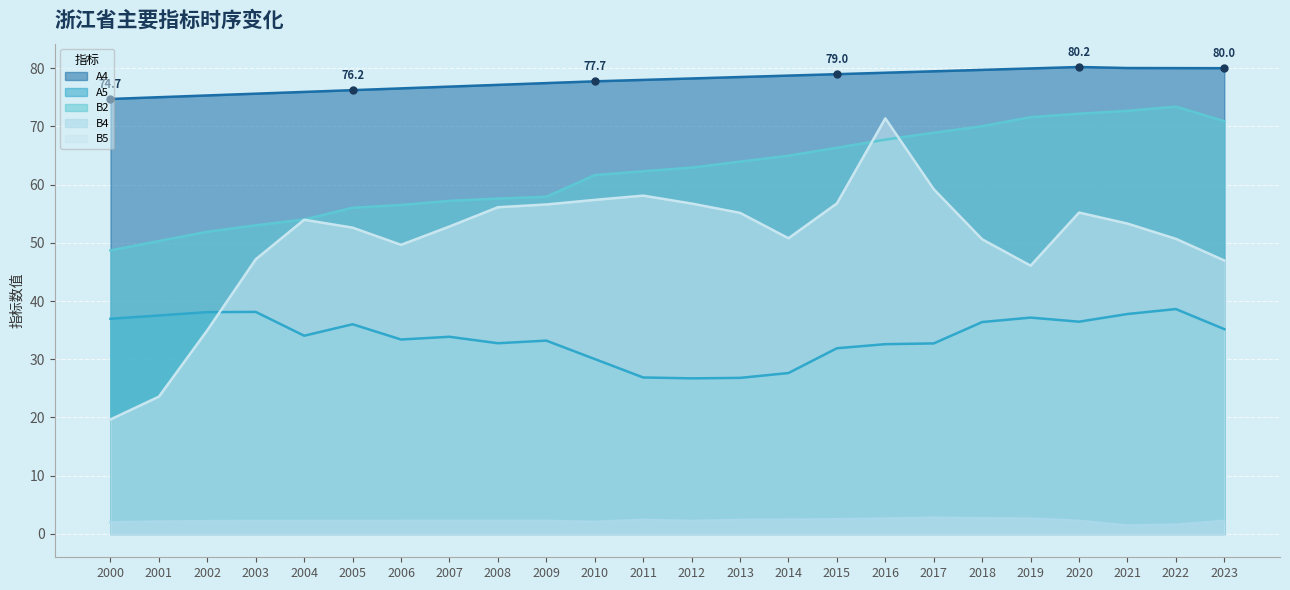

What is the sum of the B4 values at 2001 and 2020?

4.4